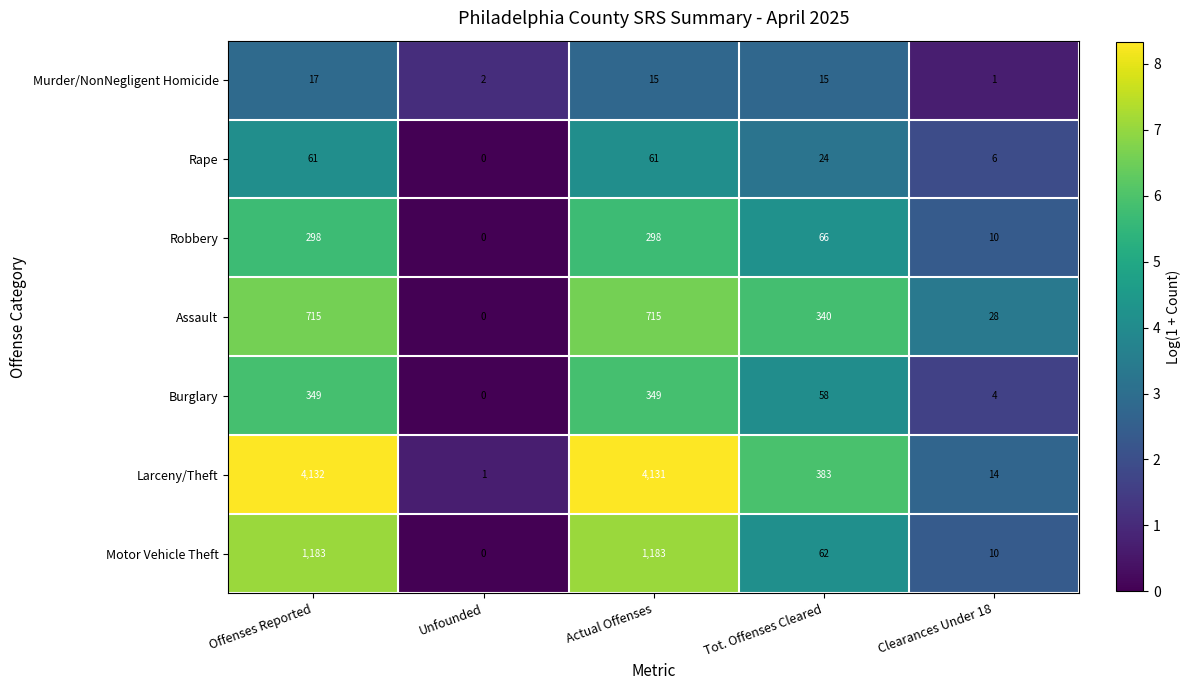

At which category is the sum across all series the highest?

Offenses Reported